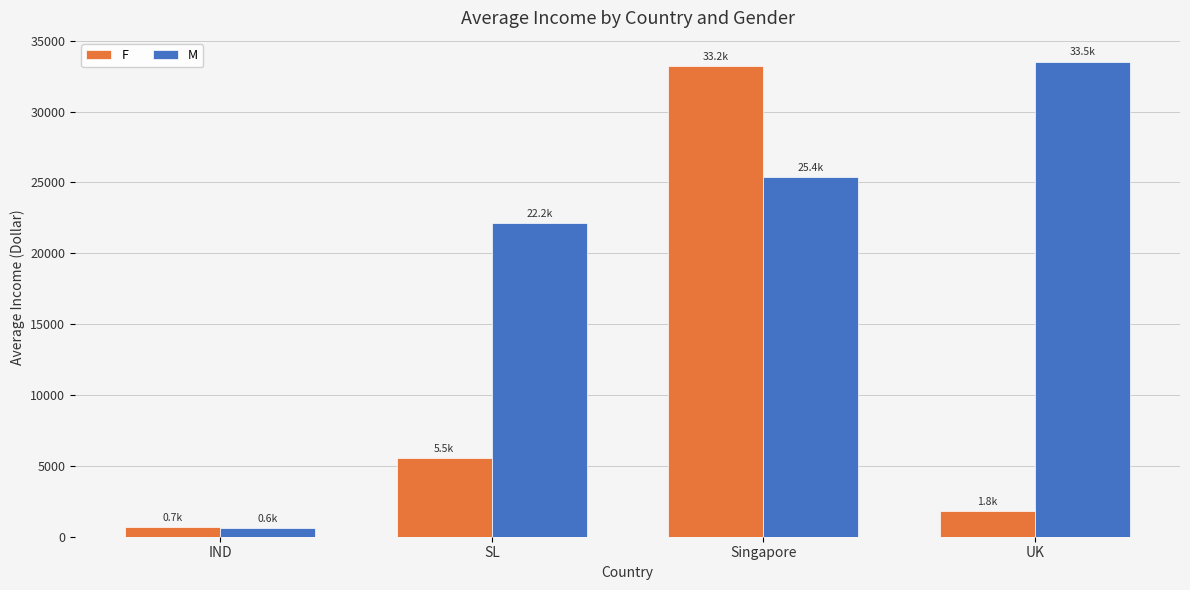

The F series shows 33189.6 at Singapore. True or false?

True